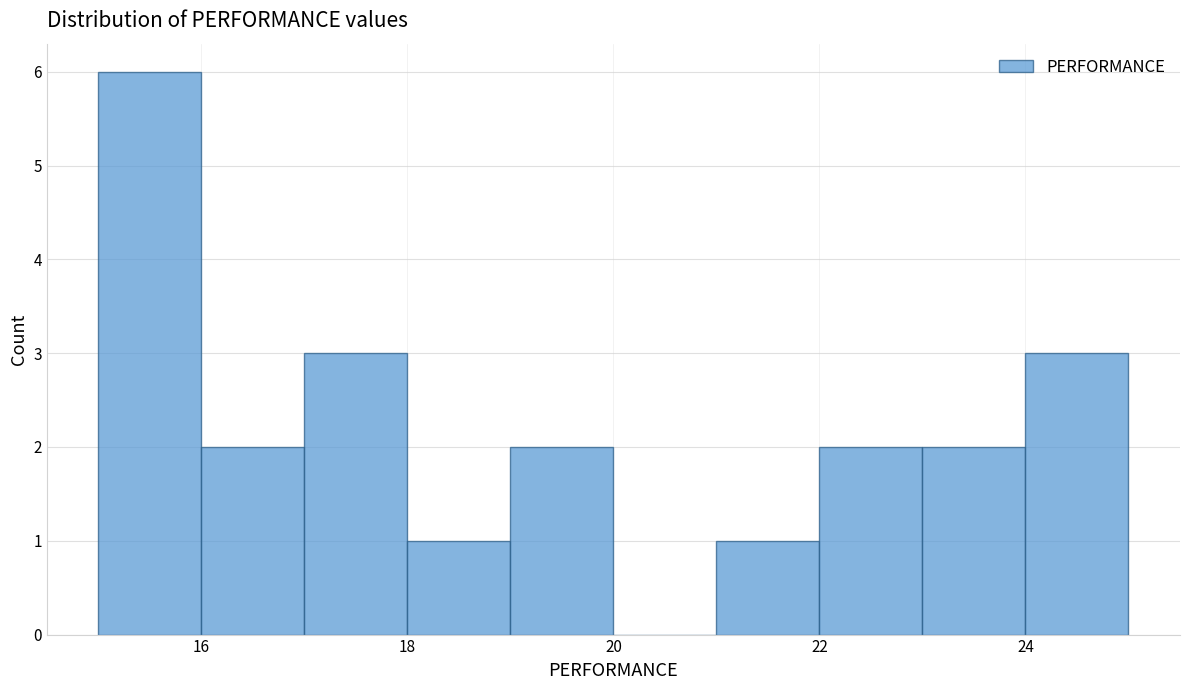

What is the height of the bar covering 19 to 20 on the x-axis? The values are not printed on the chart, so give them approximately, as read against the axis.

2